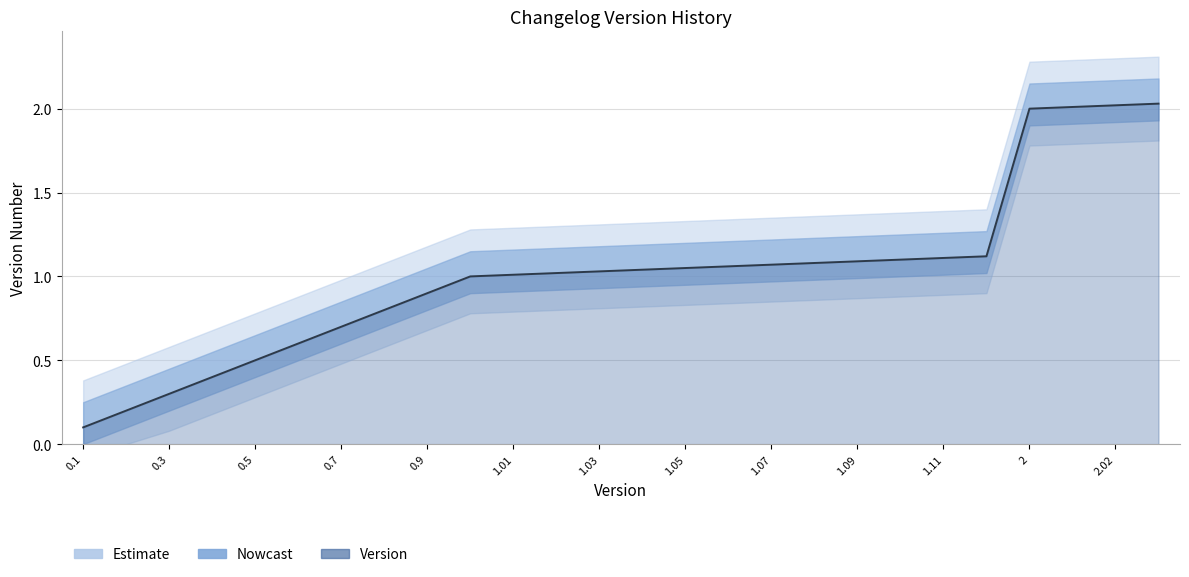

What position from the right is 1.09?

17